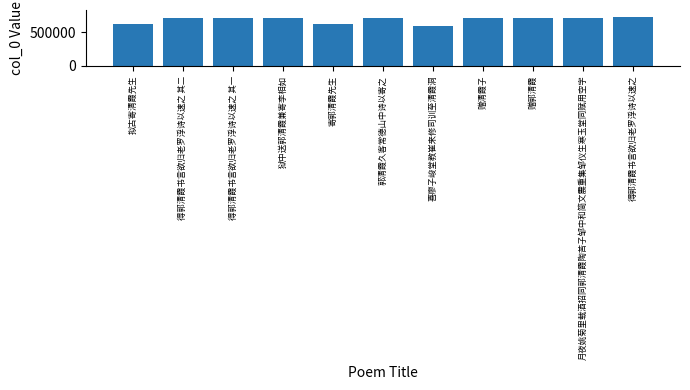

What is the value of the 2nd bar from the left?

716774